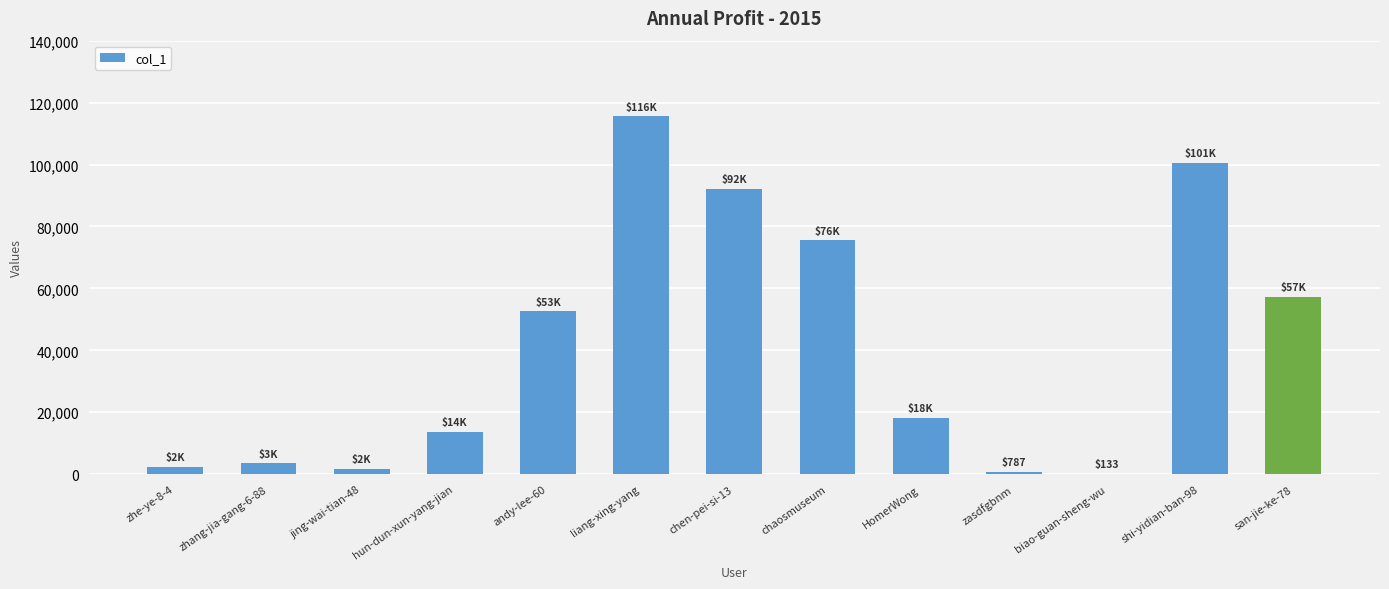

Are the bars horizontal?

No